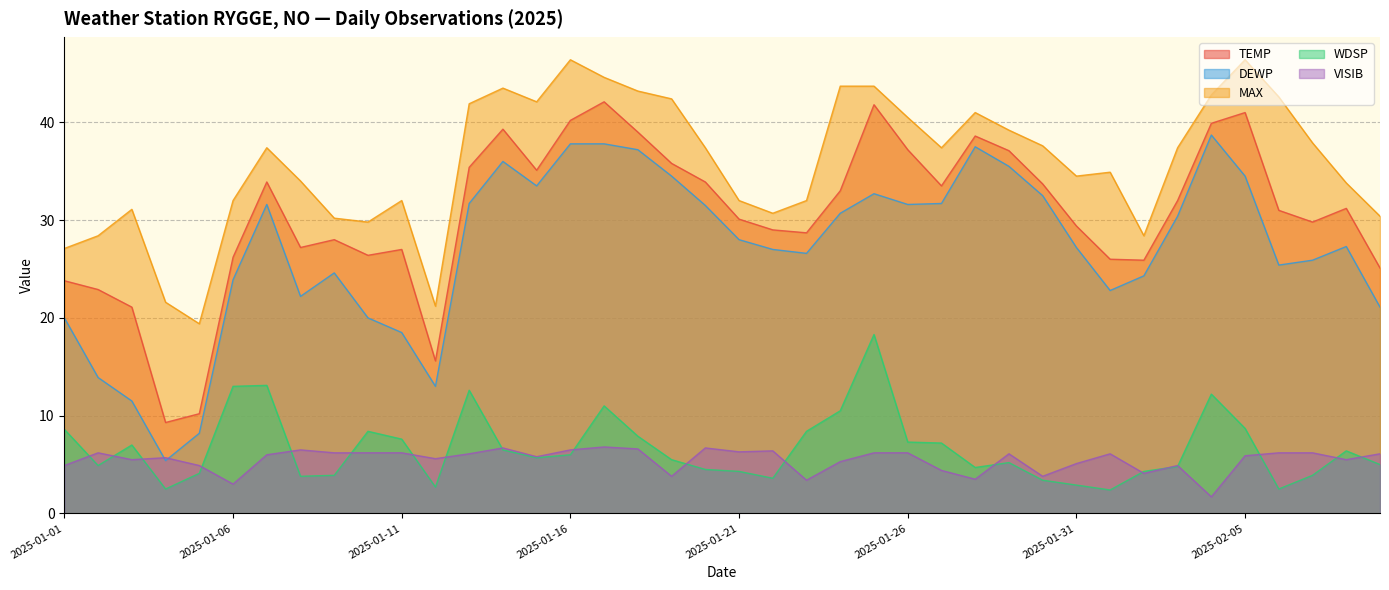

What is the label of the 32nd point from the left?

2025-02-01